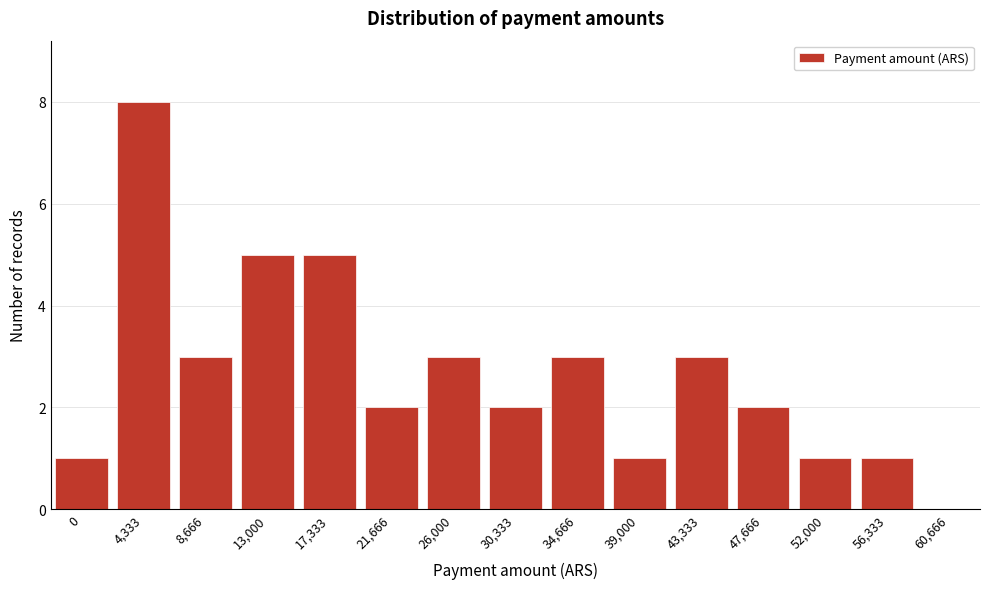

Reading left to right, transcribe all the data shown in this chart.

0=1	4,333=8	8,666=3	13,000=5	17,333=5	21,666=2	26,000=3	30,333=2	34,666=3	39,000=1	43,333=3	47,666=2	52,000=1	56,333=1	60,666=0